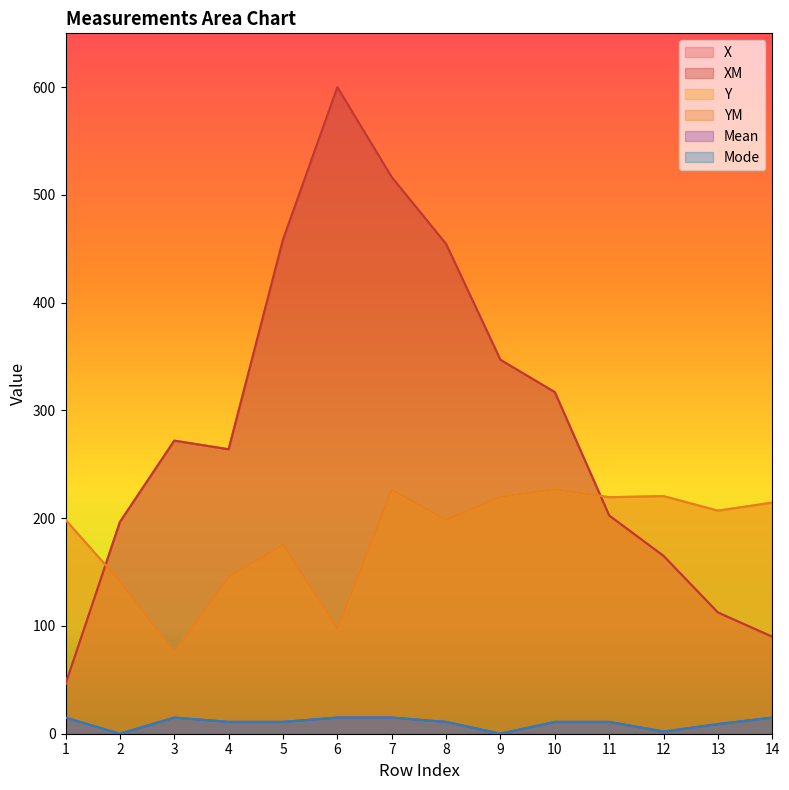

What is the value of the YM point at the 5th from the left?

175.5